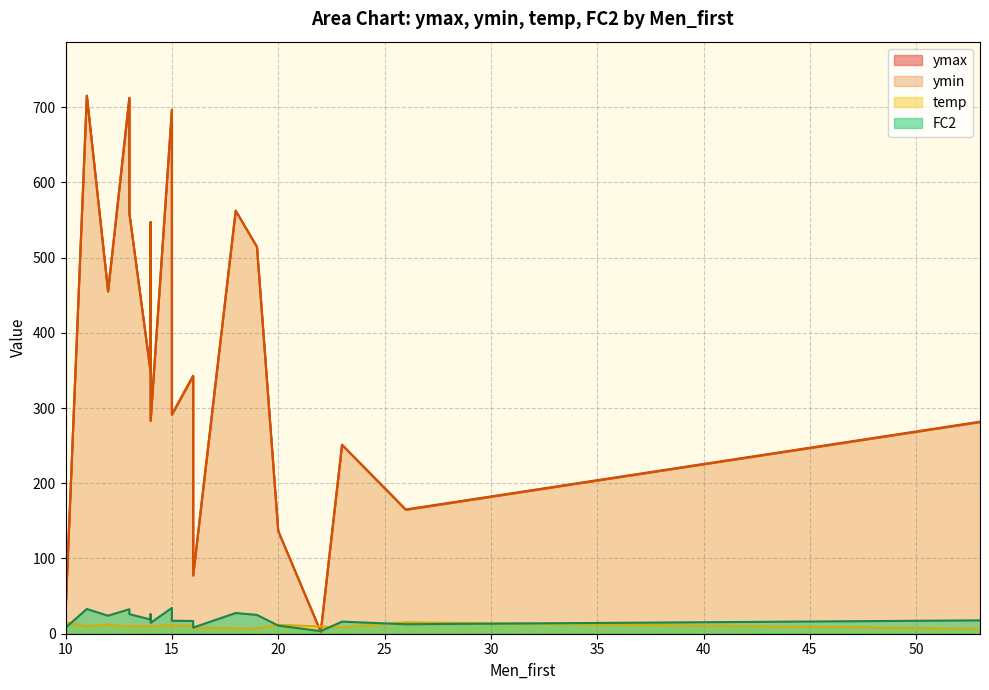

What is the value of the temp point at the 15th from the left?

10.0